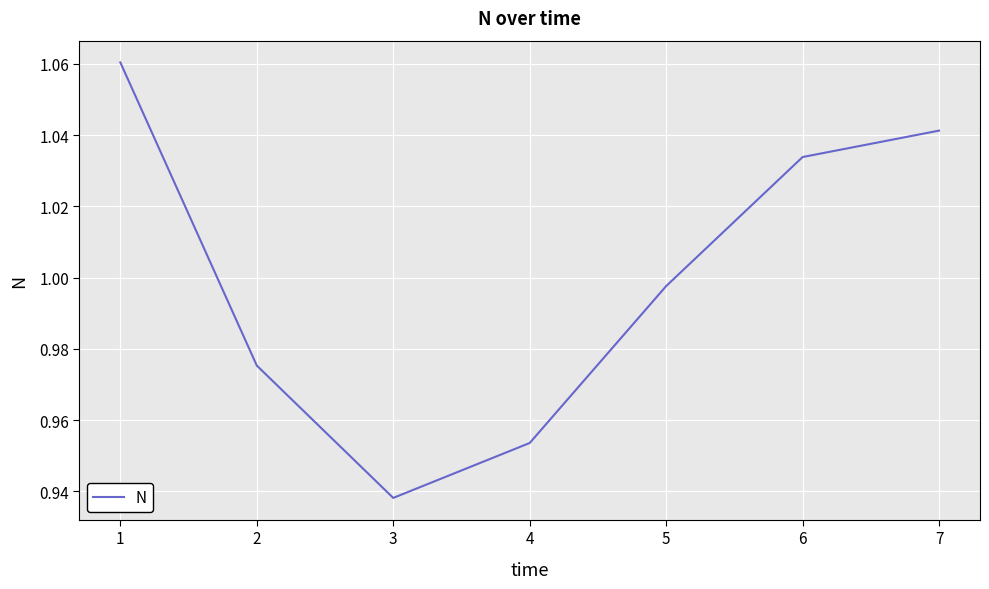

Rank the categories by value from highest to lowest.

1, 7, 6, 5, 2, 4, 3